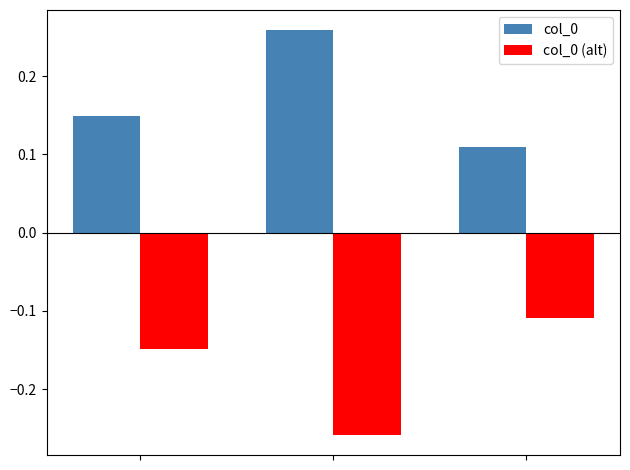

How many bars are there in each group?

2